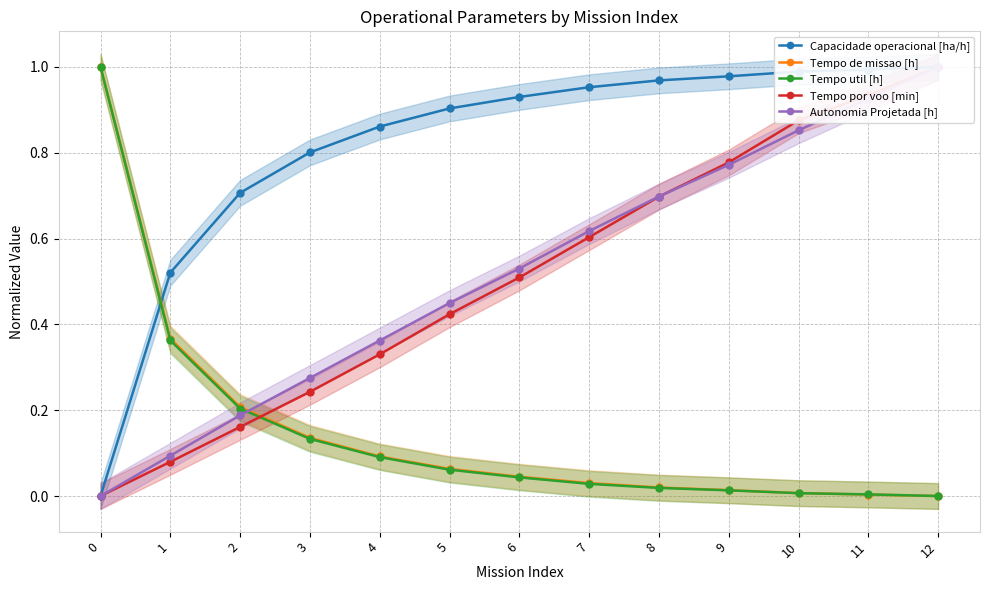

What is the sum of all Tempo de missao [h] values?

2.0